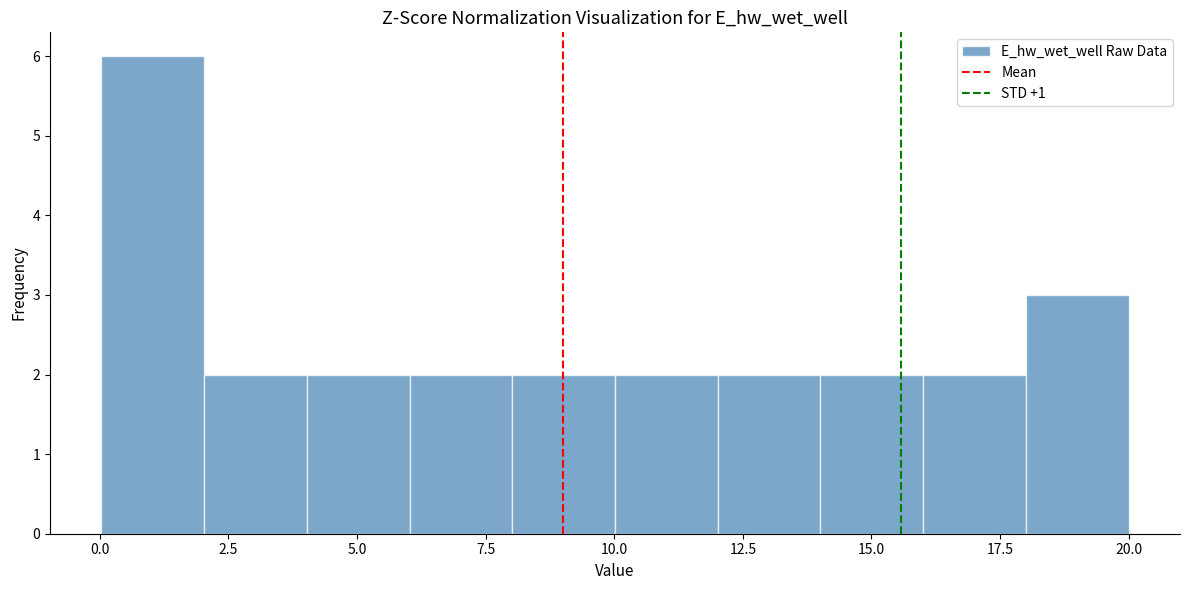

Read against the x-axis, roughly where is the centre of the tallest bar?

1.0